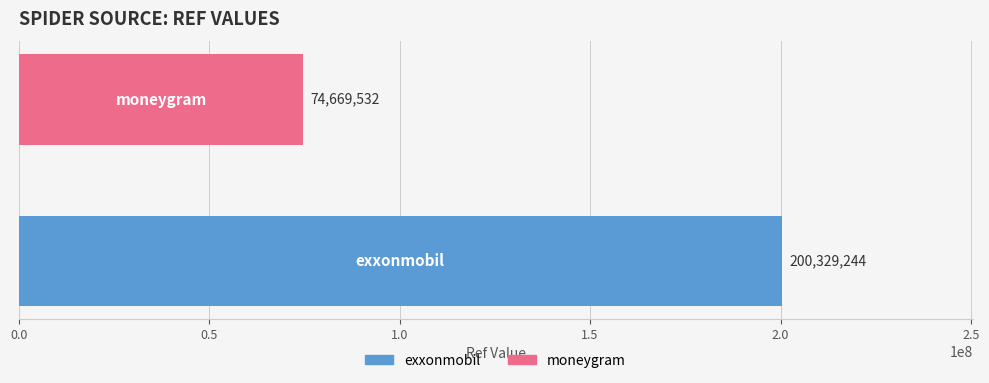

What is the average value?

137499388